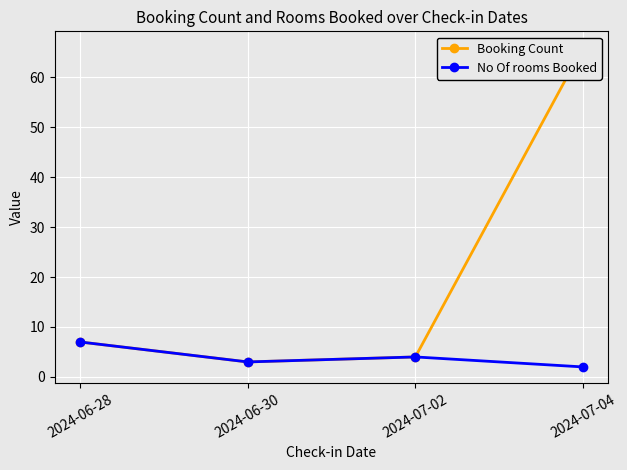

Count the number of categories in the chart.

4